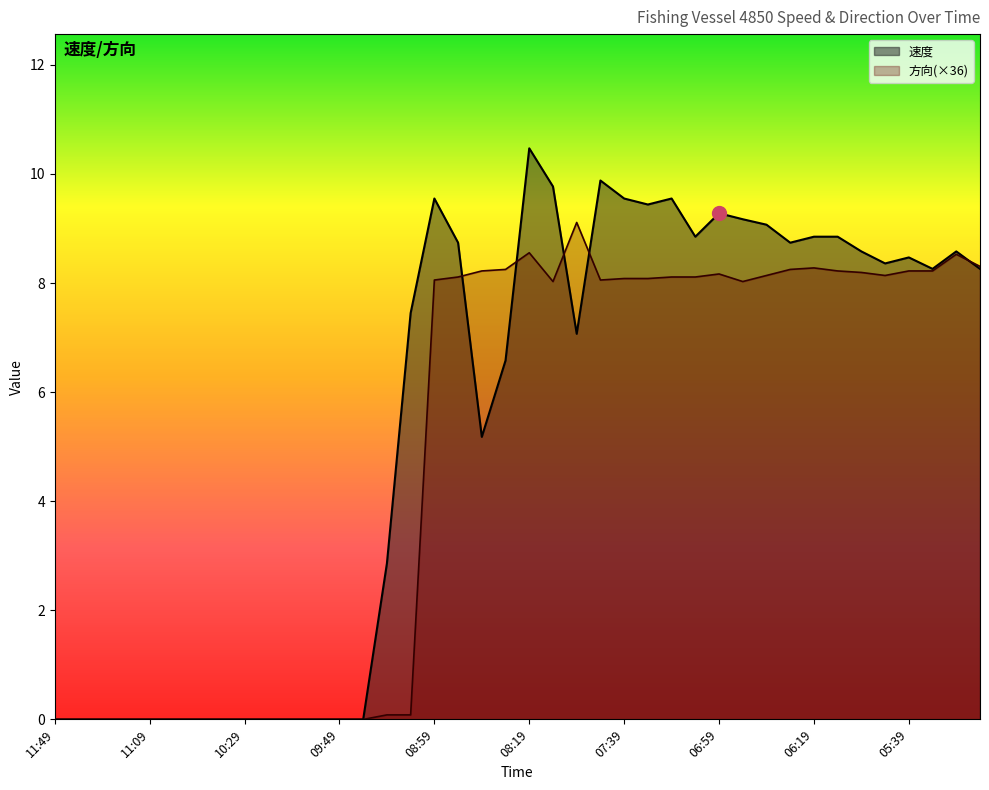

How many distinct data groups are displayed?

2